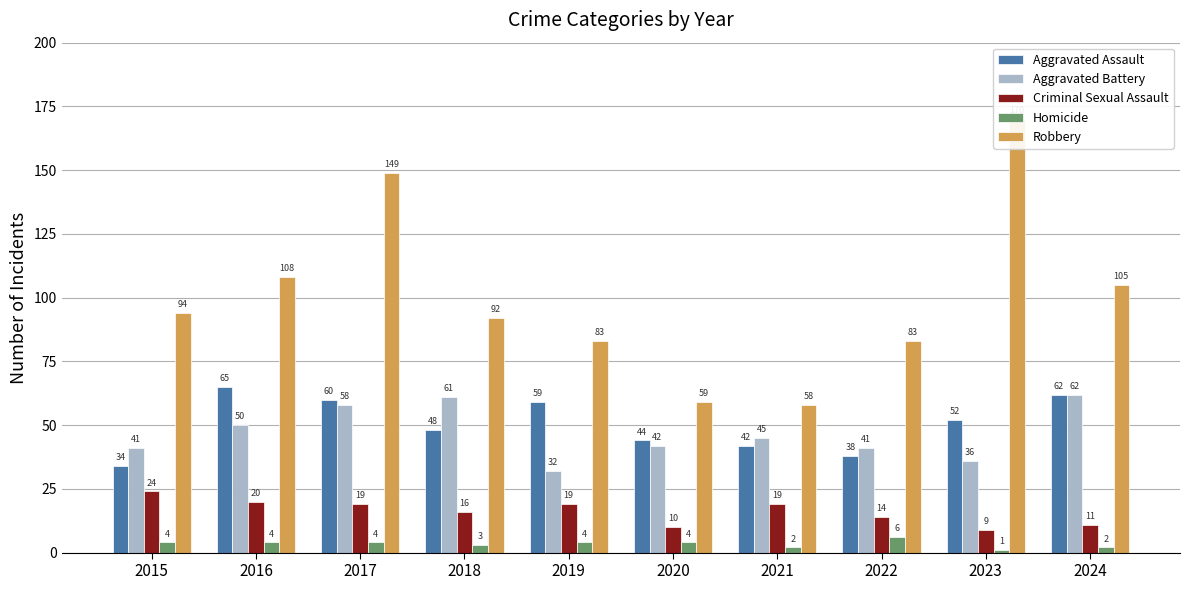

How many data points in Homicide are above 4?

1